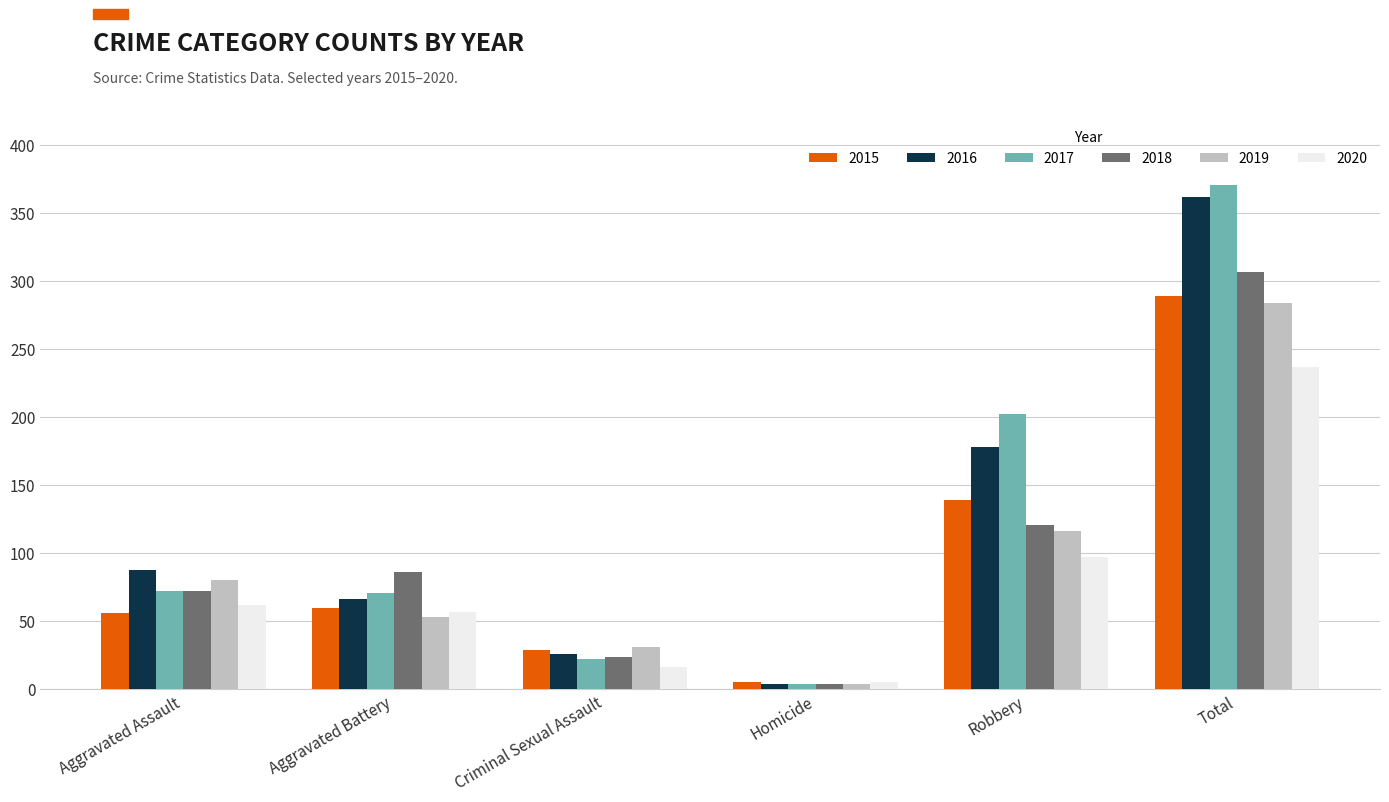

List the labels in order of 2019 value, smallest first.

Homicide, Criminal Sexual Assault, Aggravated Battery, Aggravated Assault, Robbery, Total